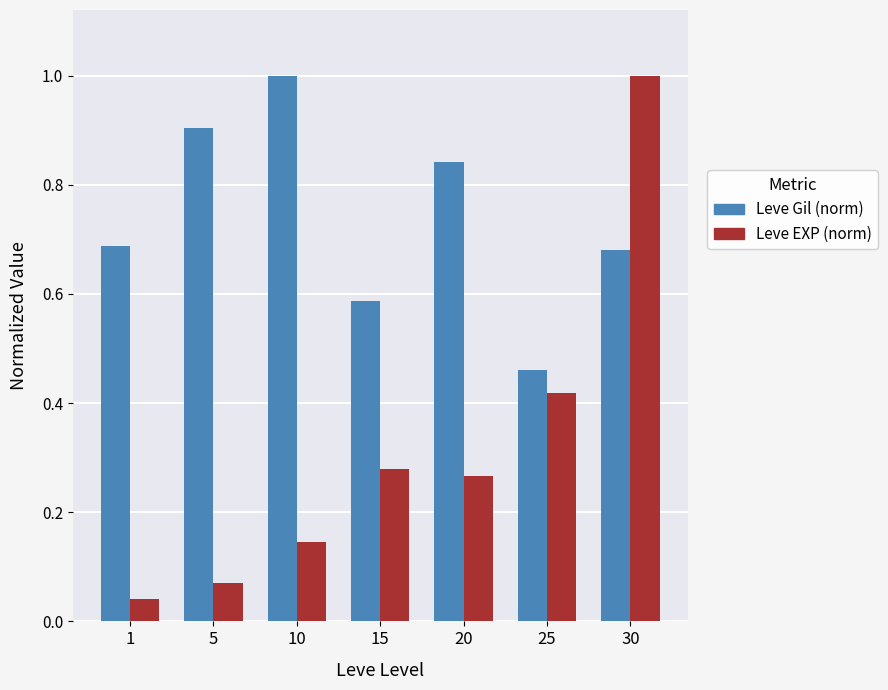

Rank the series by their average value, from highest to lowest.

Leve Gil (norm), Leve EXP (norm)